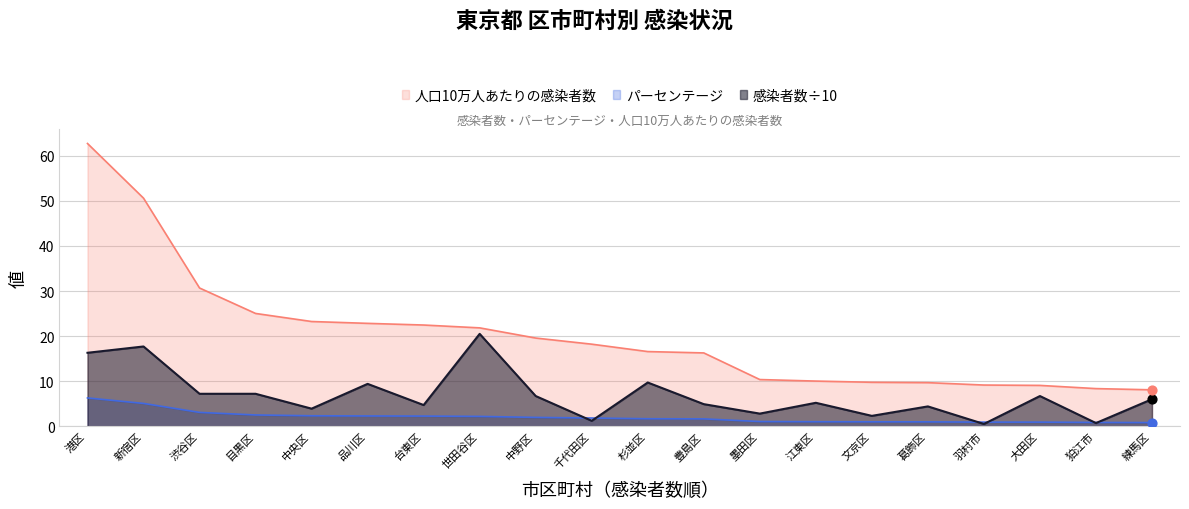

Is the value of 人口10万人あたりの感染者数 at 中野区 greater than the value of パーセンテージ at 新宿区?

Yes